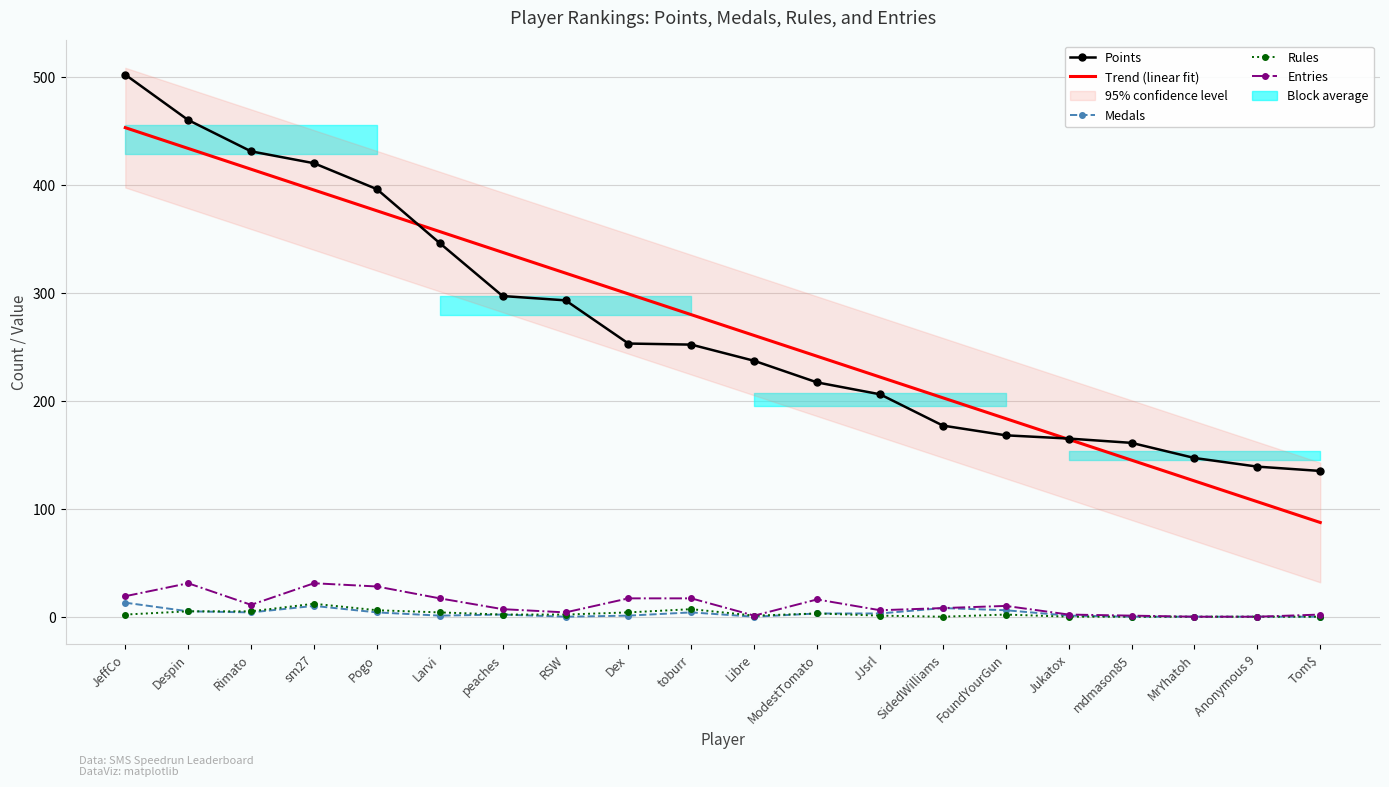

True or false: Rules and Trend (linear fit) intersect in this chart.

False